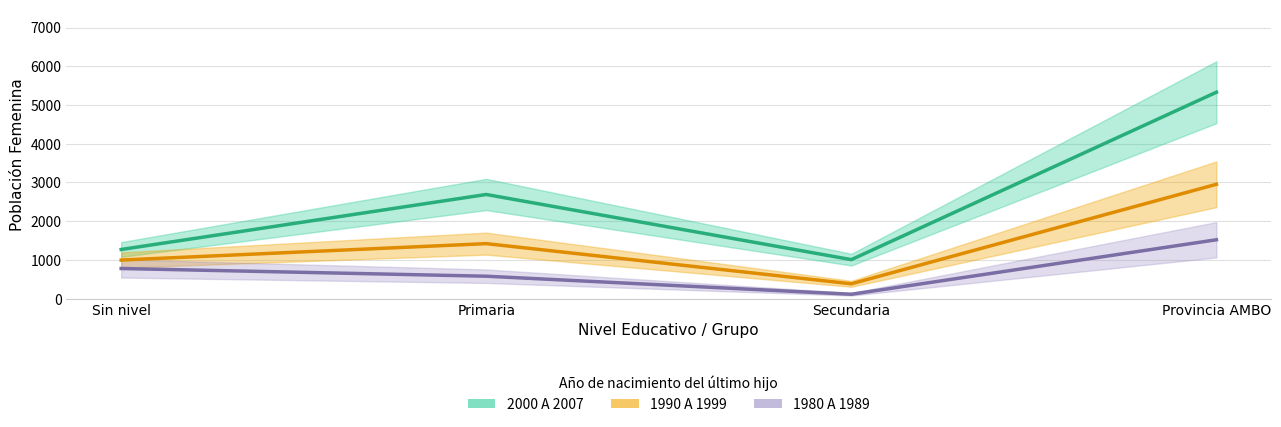

Reading left to right, what are all the values shown in this chart?

2000 A 2007: 1270	2690	1008	5330
1990 A 1999: 997	1421	384	2953
1980 A 1989: 779	580	114	1521